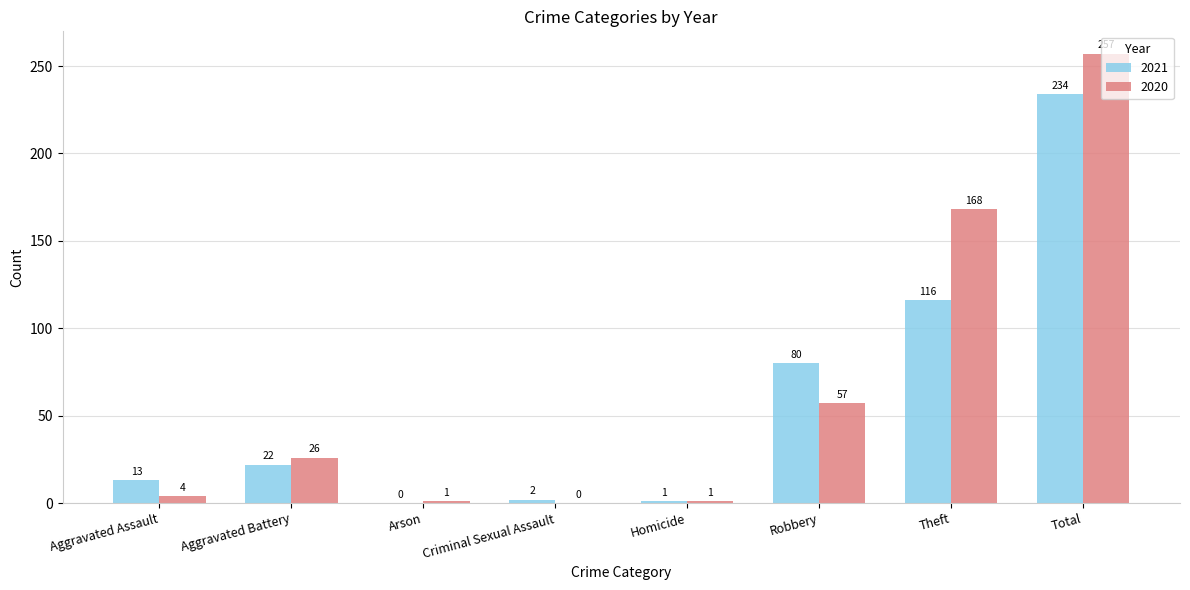

Which series changed the most between Robbery and Total?

2020